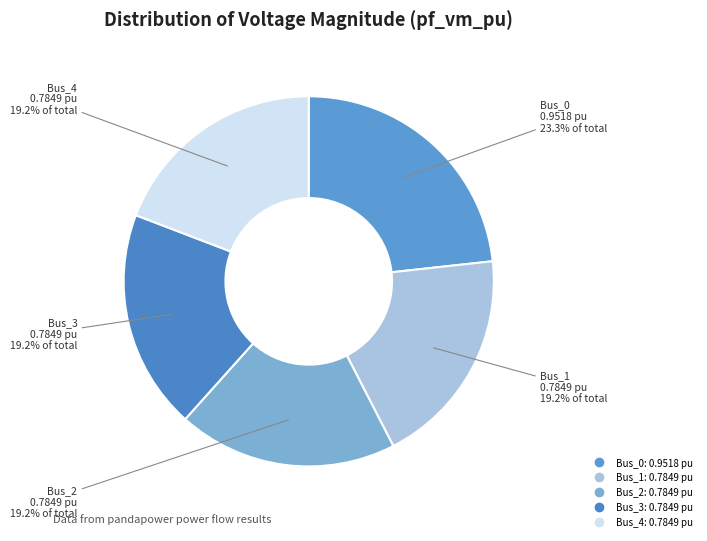

Does Bus_0 account for over 50% of the chart?

No